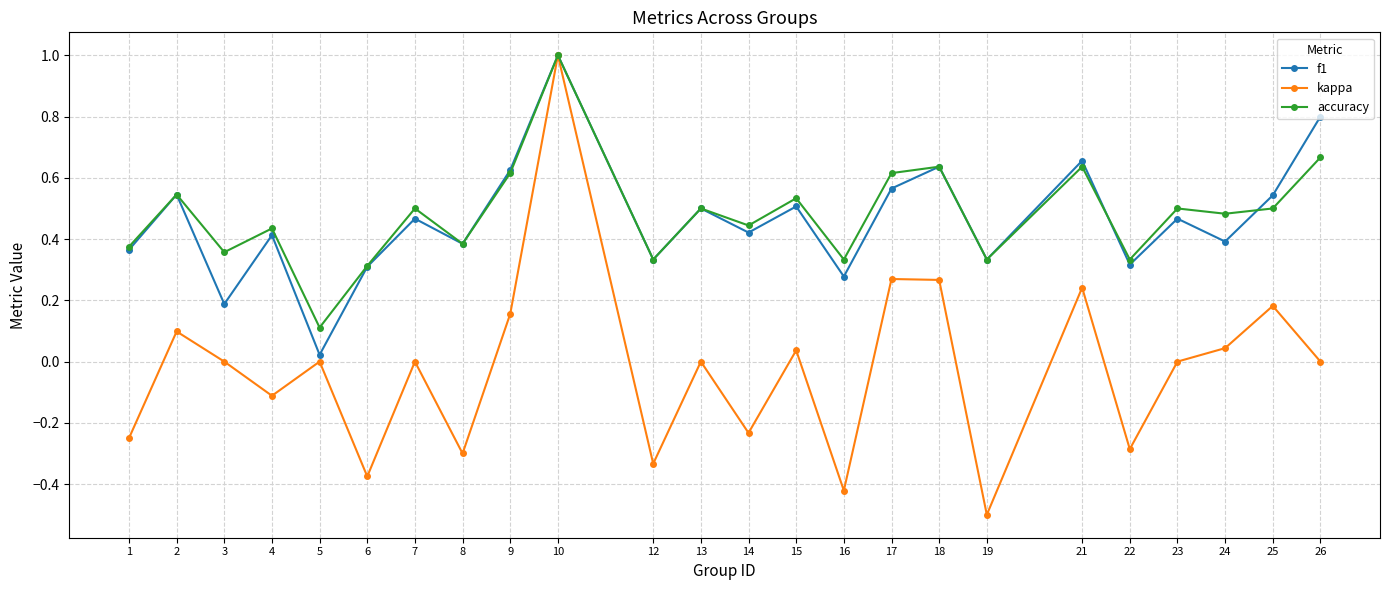

Which series has the largest range (max minus min)?

kappa